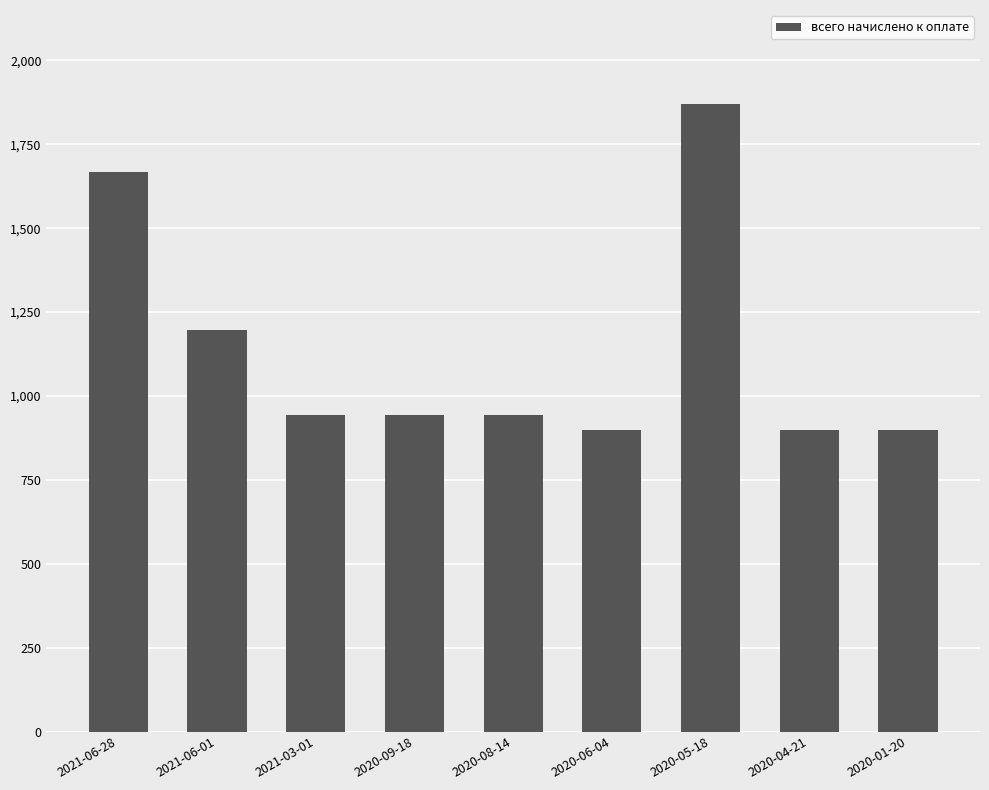

What is the minimum value shown in the chart?

898